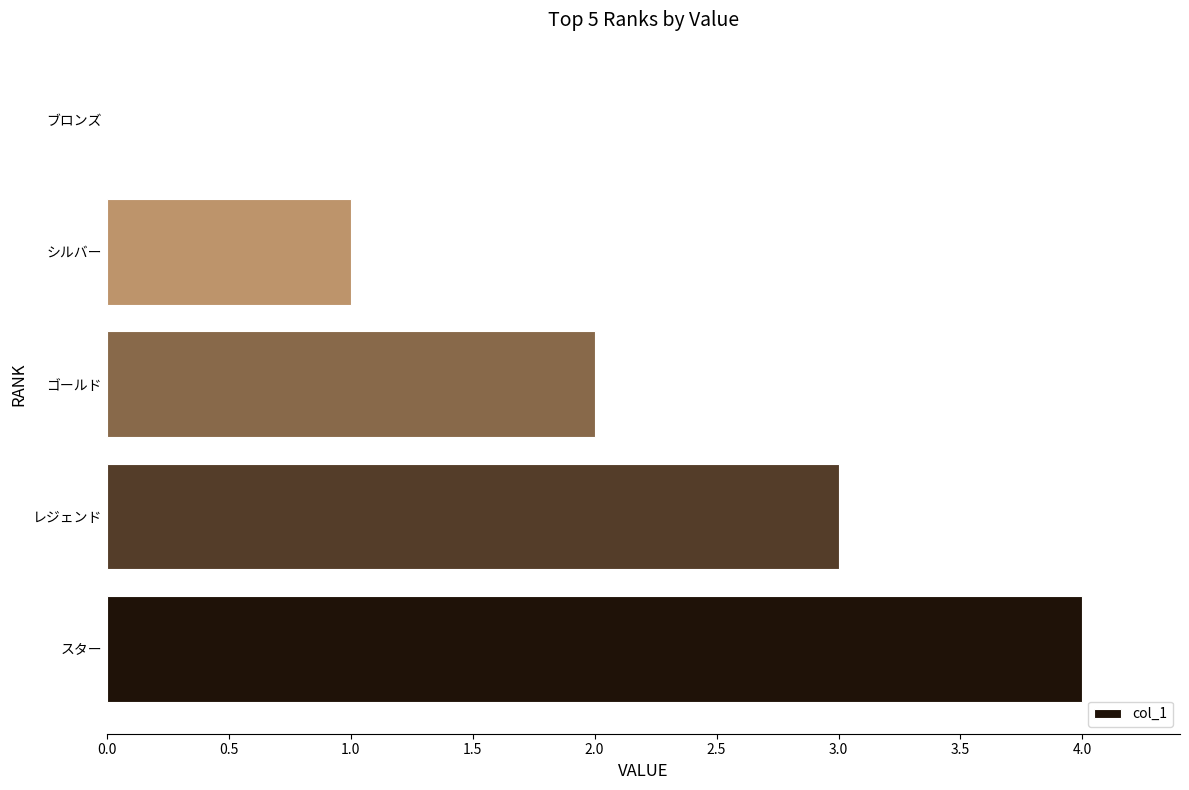

Reading bottom to top, what are all the values shown in this chart?

スター=4	レジェンド=3	ゴールド=2	シルバー=1	ブロンズ=0